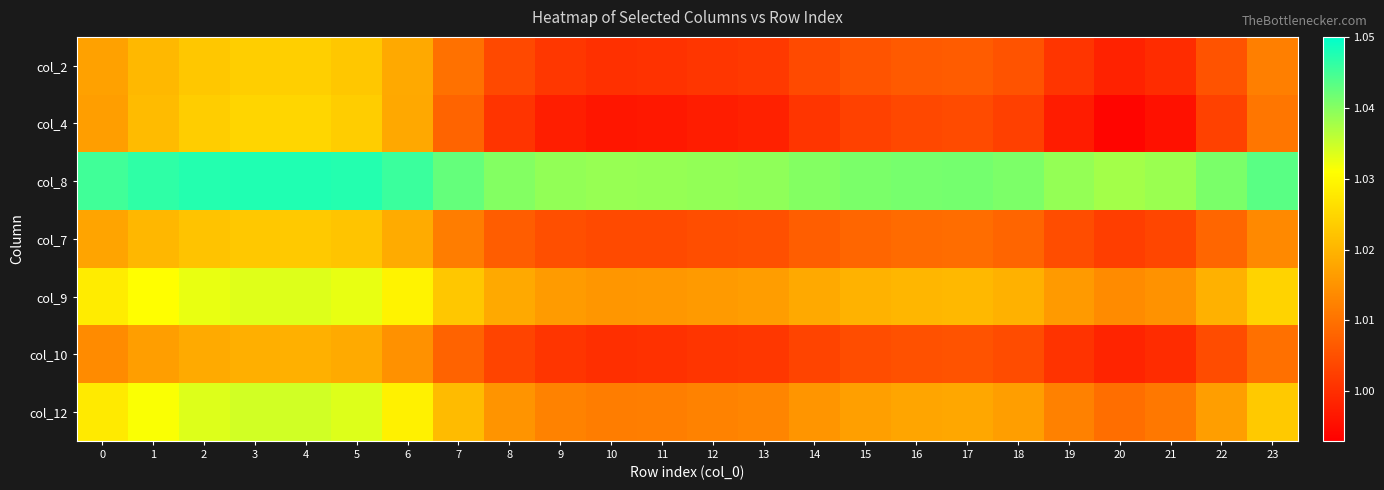

Reading right to left, list all the values displayed in this chart.

col_2: 23=1.0	22=1.0	21=1.0	20=1.0	19=1.0	18=1.0	17=1.0	16=1.0	15=1.0	14=1.0	13=1.0	12=1.0	11=1.0	10=1.0	9=1.0	8=1.0	7=1.0	6=1.0	5=1.0	4=1.0	3=1.0	2=1.0	1=1.0	0=1.0
col_4: 23=1.0	22=1.0	21=1.0	20=1.0	19=1.0	18=1.0	17=1.0	16=1.0	15=1.0	14=1.0	13=1.0	12=1.0	11=1.0	10=1.0	9=1.0	8=1.0	7=1.0	6=1.0	5=1.0	4=1.0	3=1.0	2=1.0	1=1.0	0=1.0
col_8: 23=1.0	22=1.0	21=1.0	20=1.0	19=1.0	18=1.0	17=1.0	16=1.0	15=1.0	14=1.0	13=1.0	12=1.0	11=1.0	10=1.0	9=1.0	8=1.0	7=1.0	6=1.0	5=1.0	4=1.0	3=1.0	2=1.0	1=1.0	0=1.0
col_7: 23=1.0	22=1.0	21=1.0	20=1.0	19=1.0	18=1.0	17=1.0	16=1.0	15=1.0	14=1.0	13=1.0	12=1.0	11=1.0	10=1.0	9=1.0	8=1.0	7=1.0	6=1.0	5=1.0	4=1.0	3=1.0	2=1.0	1=1.0	0=1.0
col_9: 23=1.0	22=1.0	21=1.0	20=1.0	19=1.0	18=1.0	17=1.0	16=1.0	15=1.0	14=1.0	13=1.0	12=1.0	11=1.0	10=1.0	9=1.0	8=1.0	7=1.0	6=1.0	5=1.0	4=1.0	3=1.0	2=1.0	1=1.0	0=1.0
col_10: 23=1.0	22=1.0	21=1.0	20=1.0	19=1.0	18=1.0	17=1.0	16=1.0	15=1.0	14=1.0	13=1.0	12=1.0	11=1.0	10=1.0	9=1.0	8=1.0	7=1.0	6=1.0	5=1.0	4=1.0	3=1.0	2=1.0	1=1.0	0=1.0
col_12: 23=1.0	22=1.0	21=1.0	20=1.0	19=1.0	18=1.0	17=1.0	16=1.0	15=1.0	14=1.0	13=1.0	12=1.0	11=1.0	10=1.0	9=1.0	8=1.0	7=1.0	6=1.0	5=1.0	4=1.0	3=1.0	2=1.0	1=1.0	0=1.0